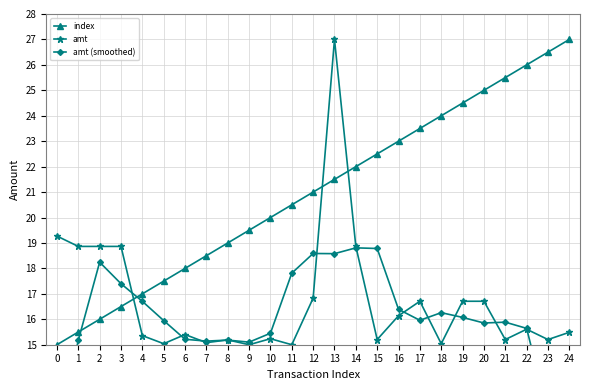

What is the lowest value of the amt series?

15.0